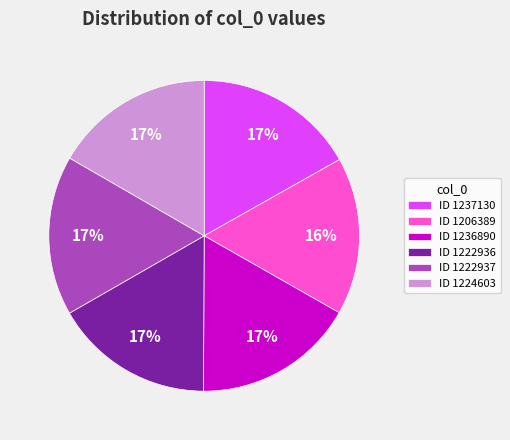

Is there a majority slice in this chart?

No